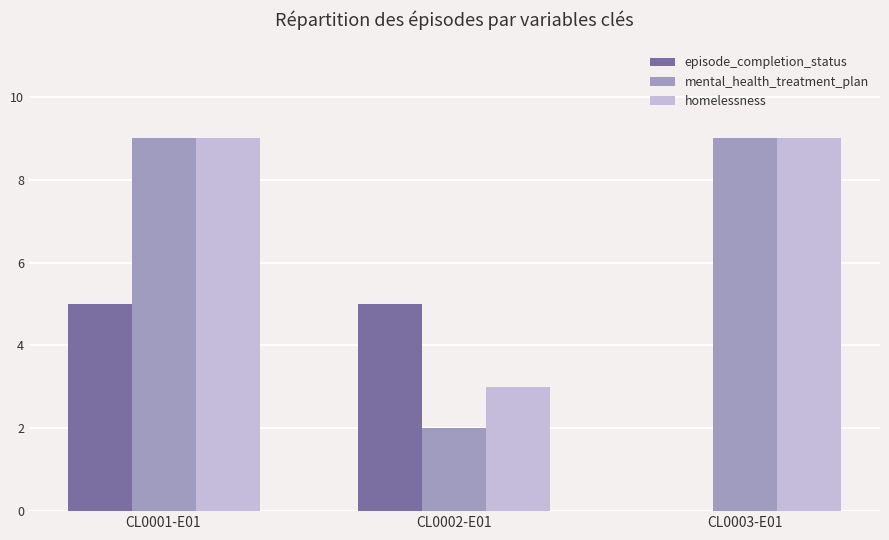

What is the total value across all series at CL0001-E01?

23